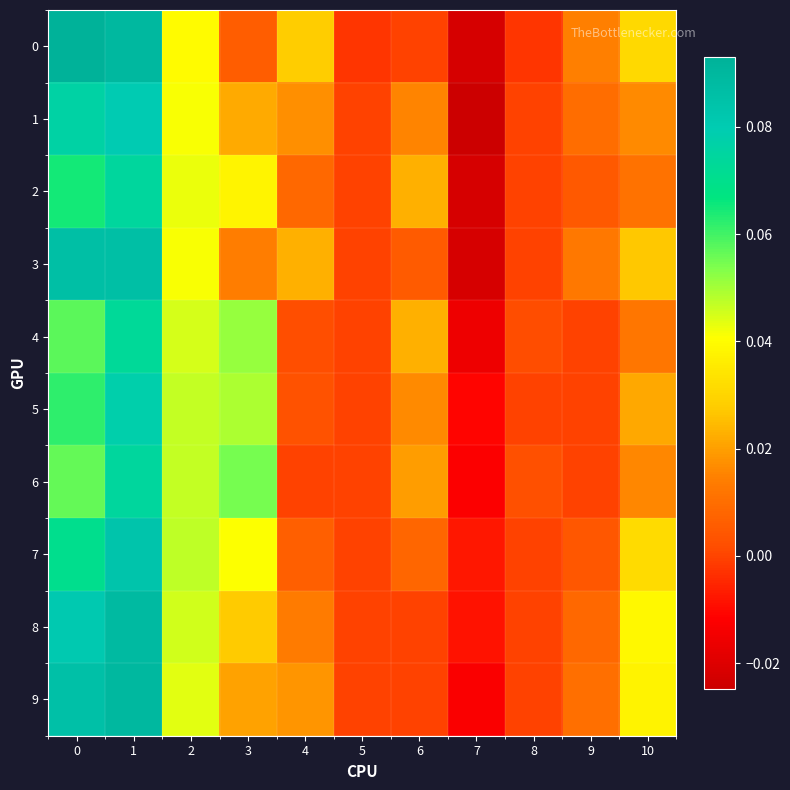

Count the number of categories in the chart.

11